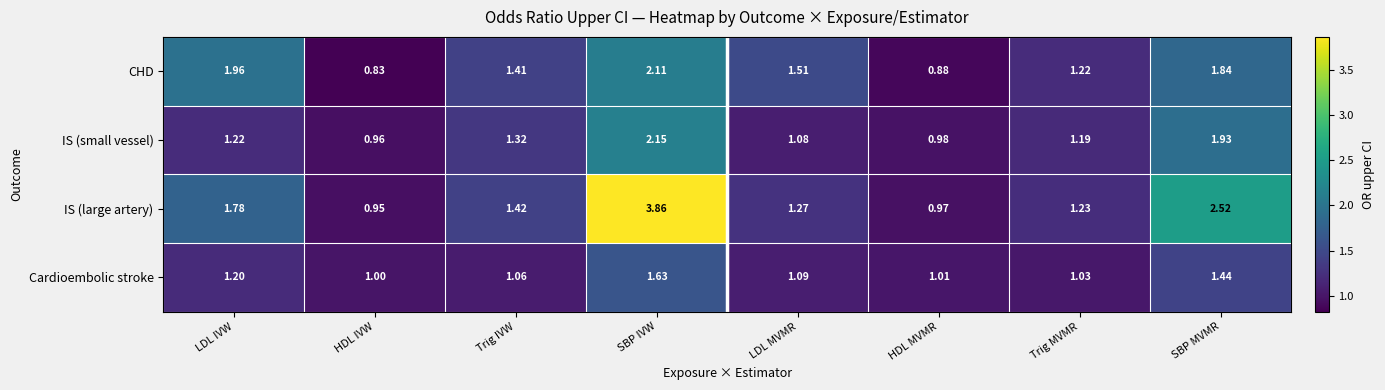

Which label corresponds to the largest value in the chart?

SBP IVW